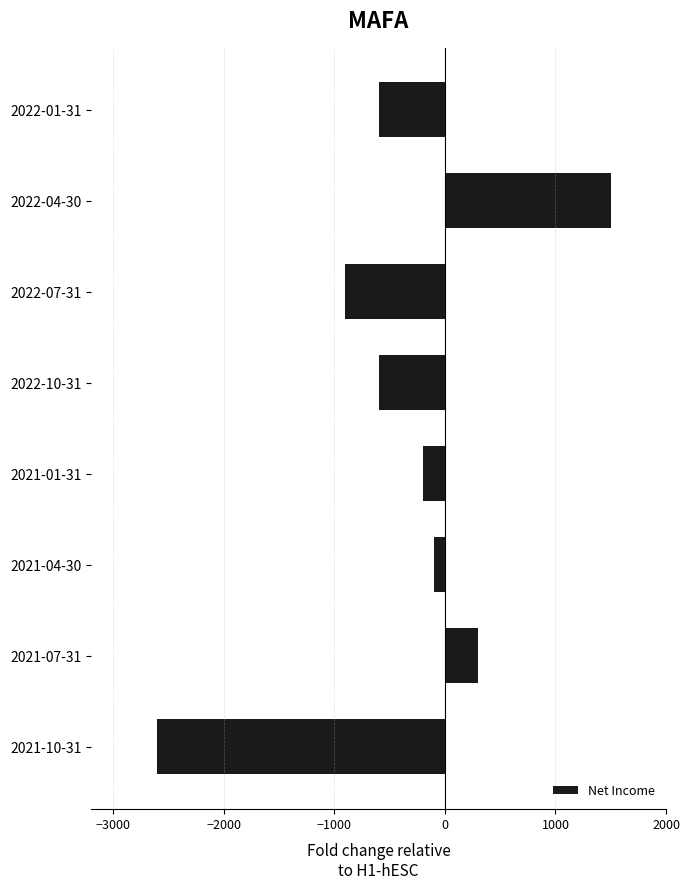

Is it true that the value at 2021-10-31 is -2600?

True